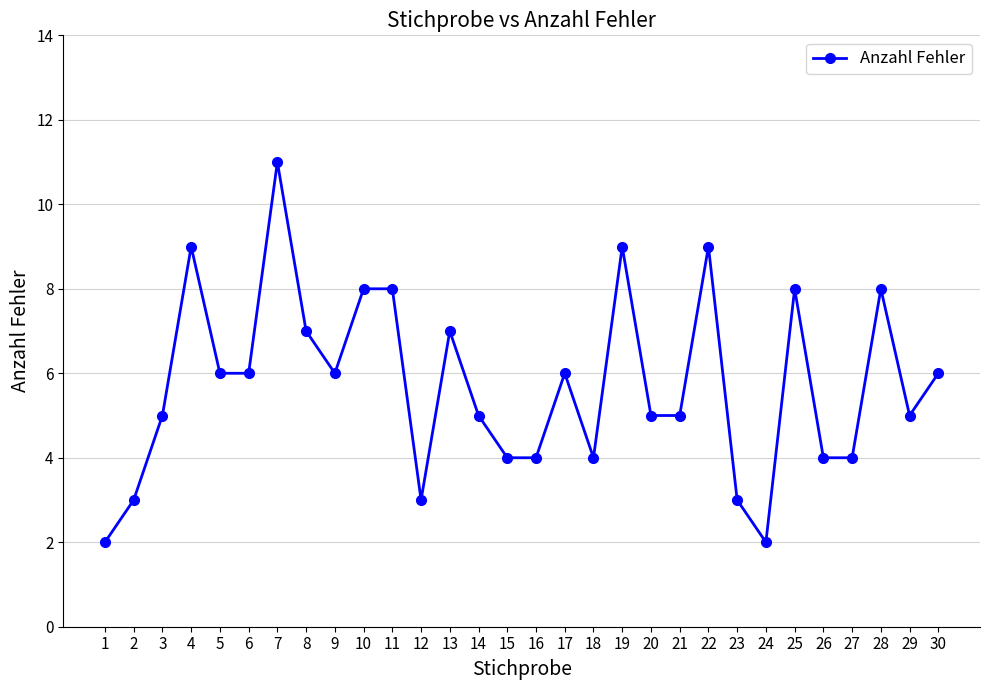

Count the values in the range 4 to 8.

21